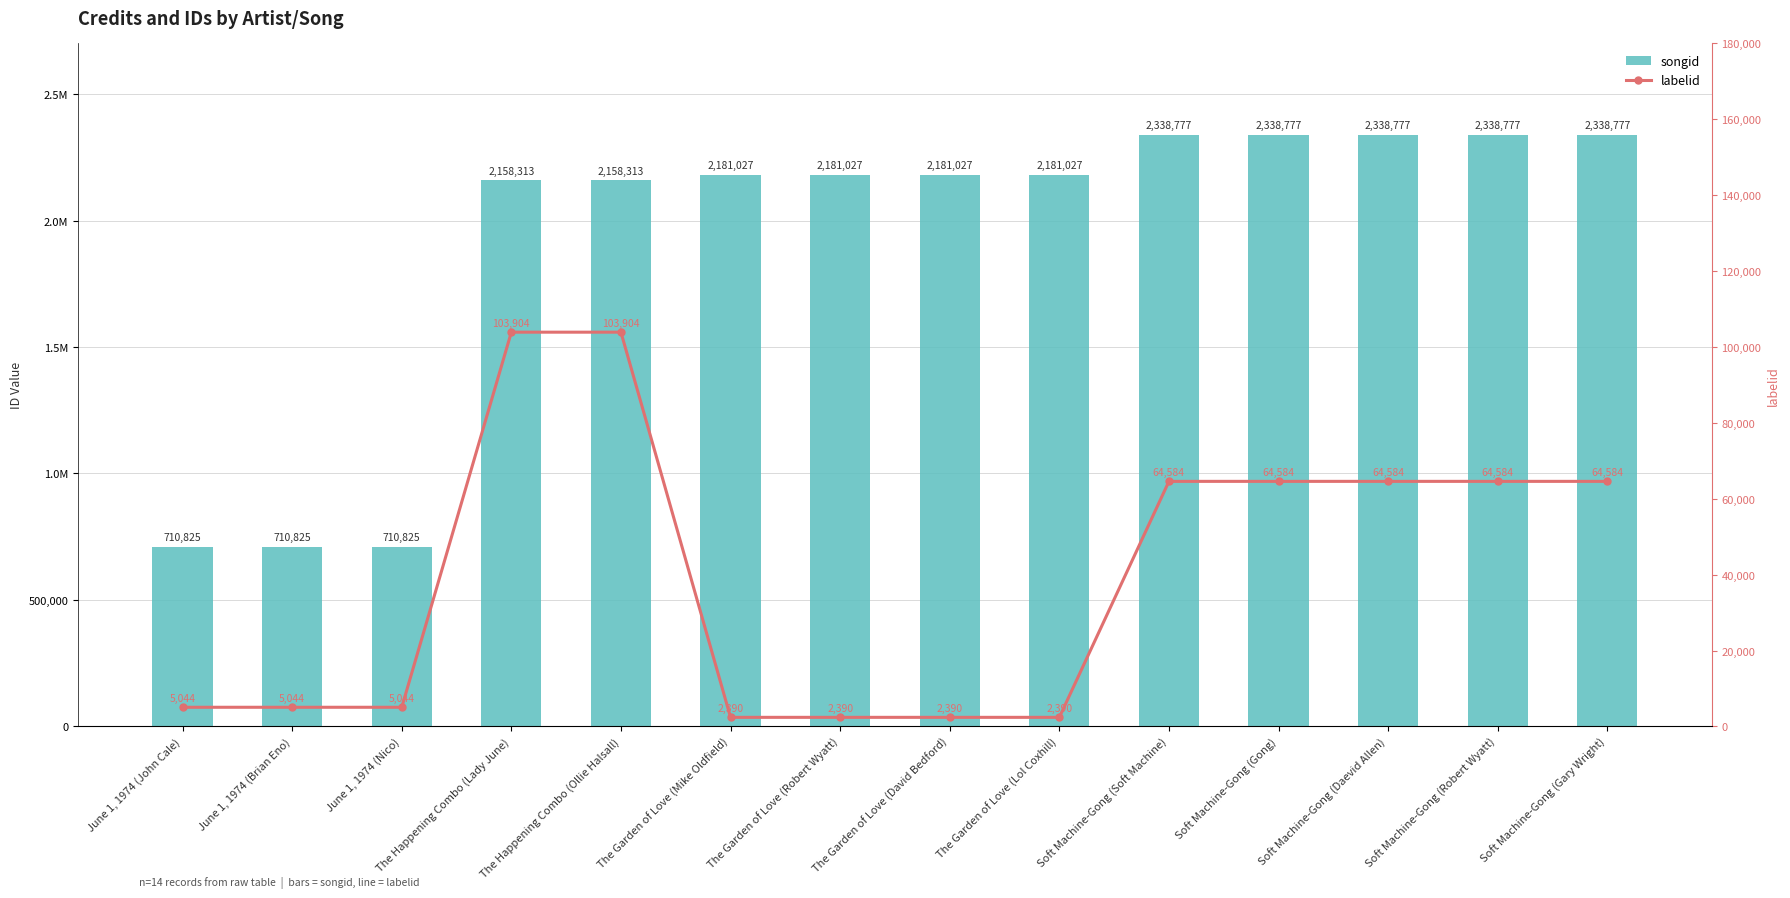

What is the difference between the second highest and second lowest values in the songid series?

1627952